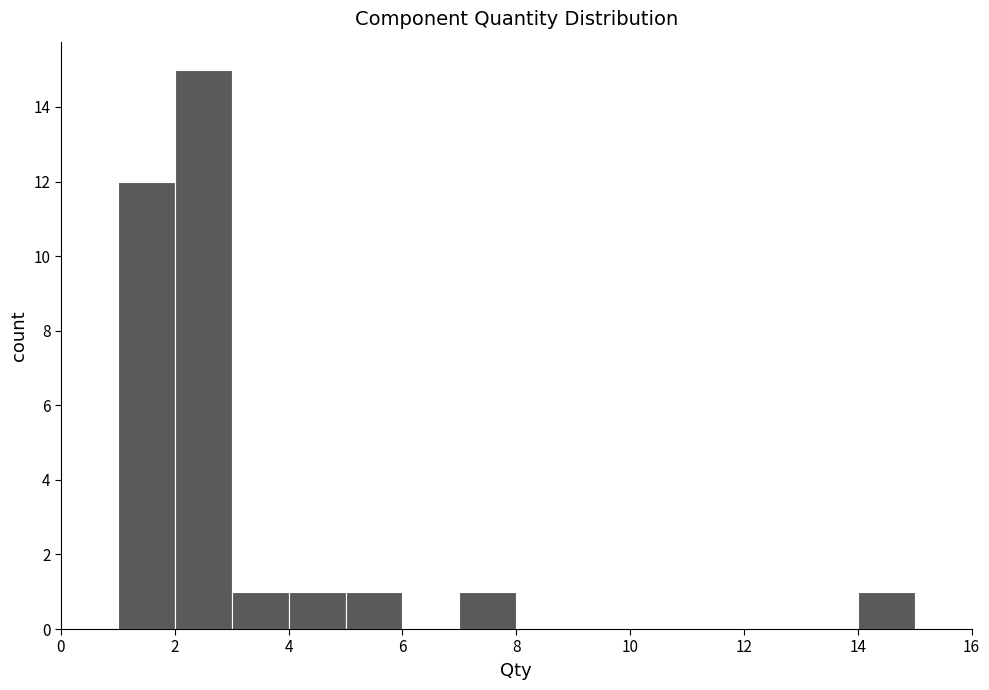

How tall is the bar that spans 2 to 3 on the x-axis? The values are not printed on the chart, so give them approximately, as read against the axis.

15